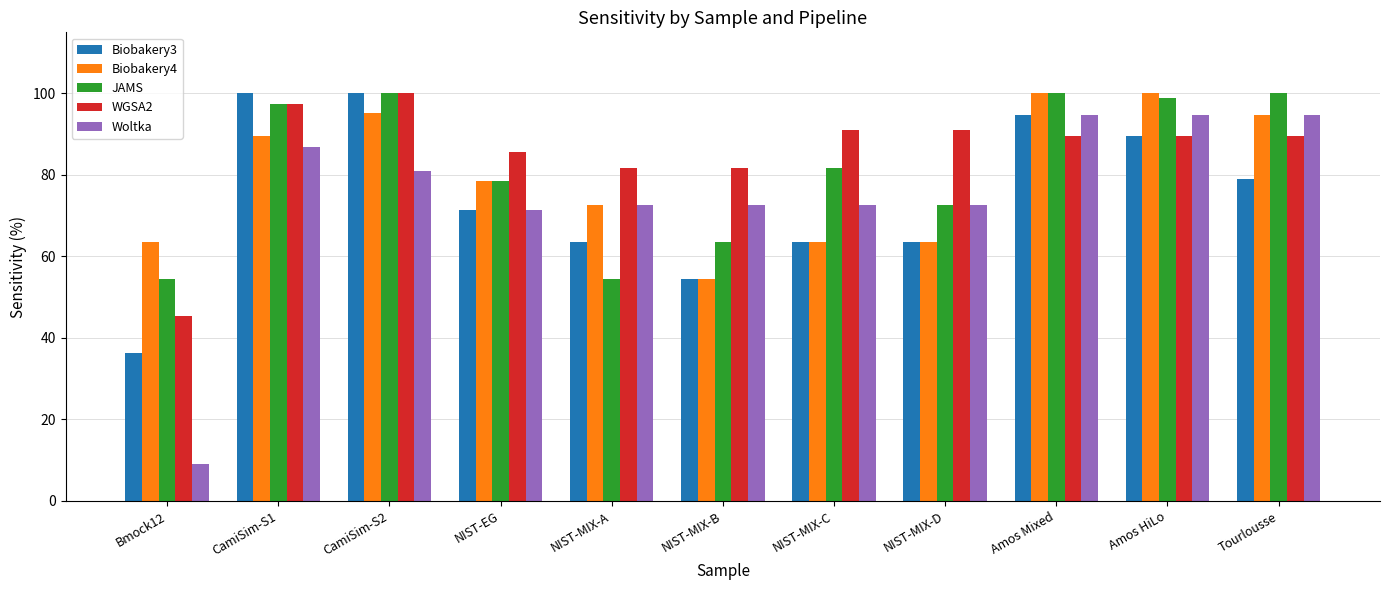

Reading right to left, transcribe all the data shown in this chart.

Biobakery3: 78.9	89.5	94.7	63.6	63.6	54.5	63.6	71.4	100.0	100.0	36.4
Biobakery4: 94.7	100.0	100.0	63.6	63.6	54.5	72.7	78.6	95.2	89.5	63.6
JAMS: 100.0	98.9	100.0	72.7	81.8	63.6	54.5	78.6	100.0	97.4	54.5
WGSA2: 89.5	89.5	89.5	90.9	90.9	81.8	81.8	85.7	100.0	97.4	45.5
Woltka: 94.7	94.7	94.7	72.7	72.7	72.7	72.7	71.4	81.0	86.8	9.1